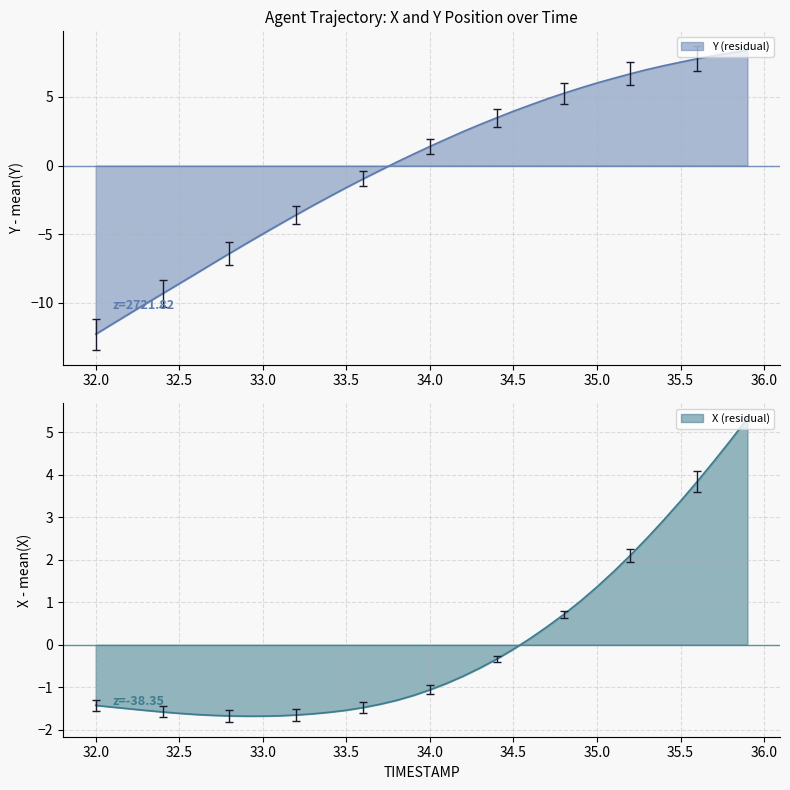

What is the maximum value for X (residual)?

5.3